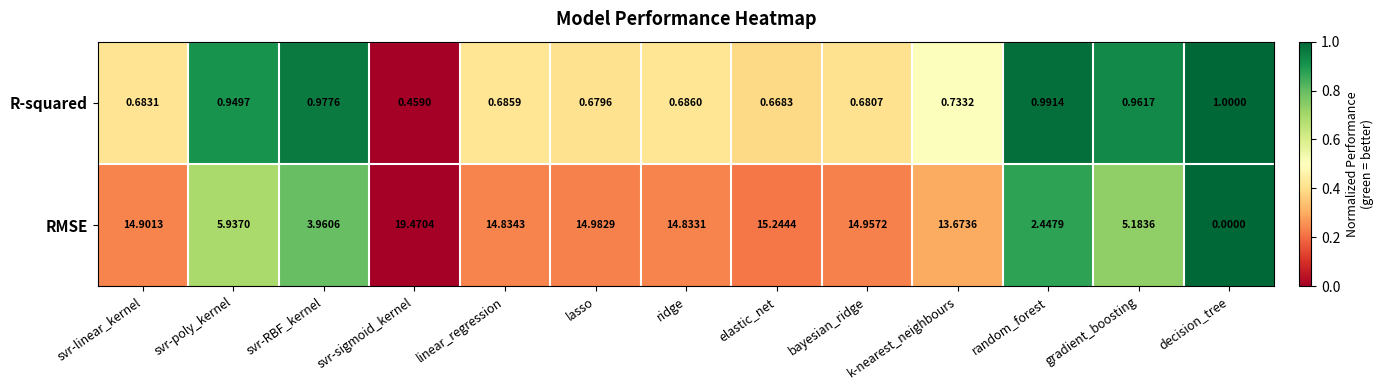

What is the greatest value displayed?

19.5